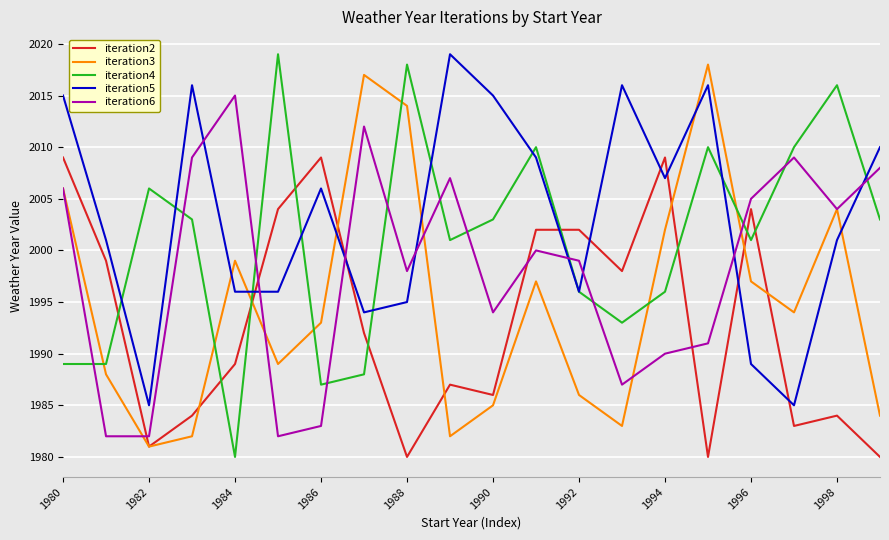

How many values in the iteration4 series are below 2003?

10